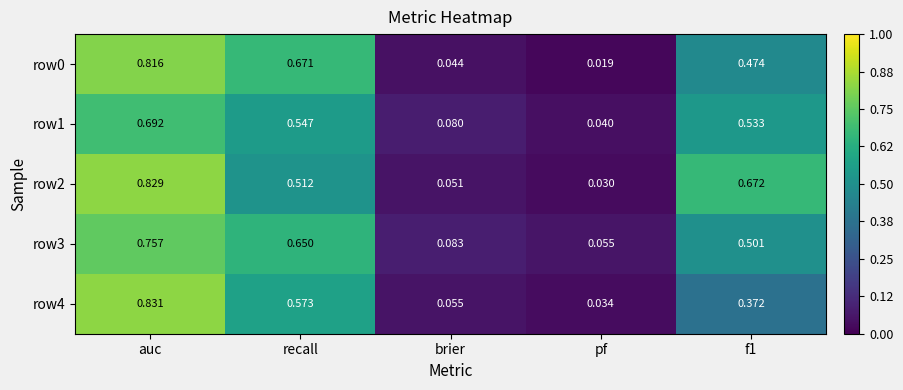

At which category is the sum across all series the highest?

auc